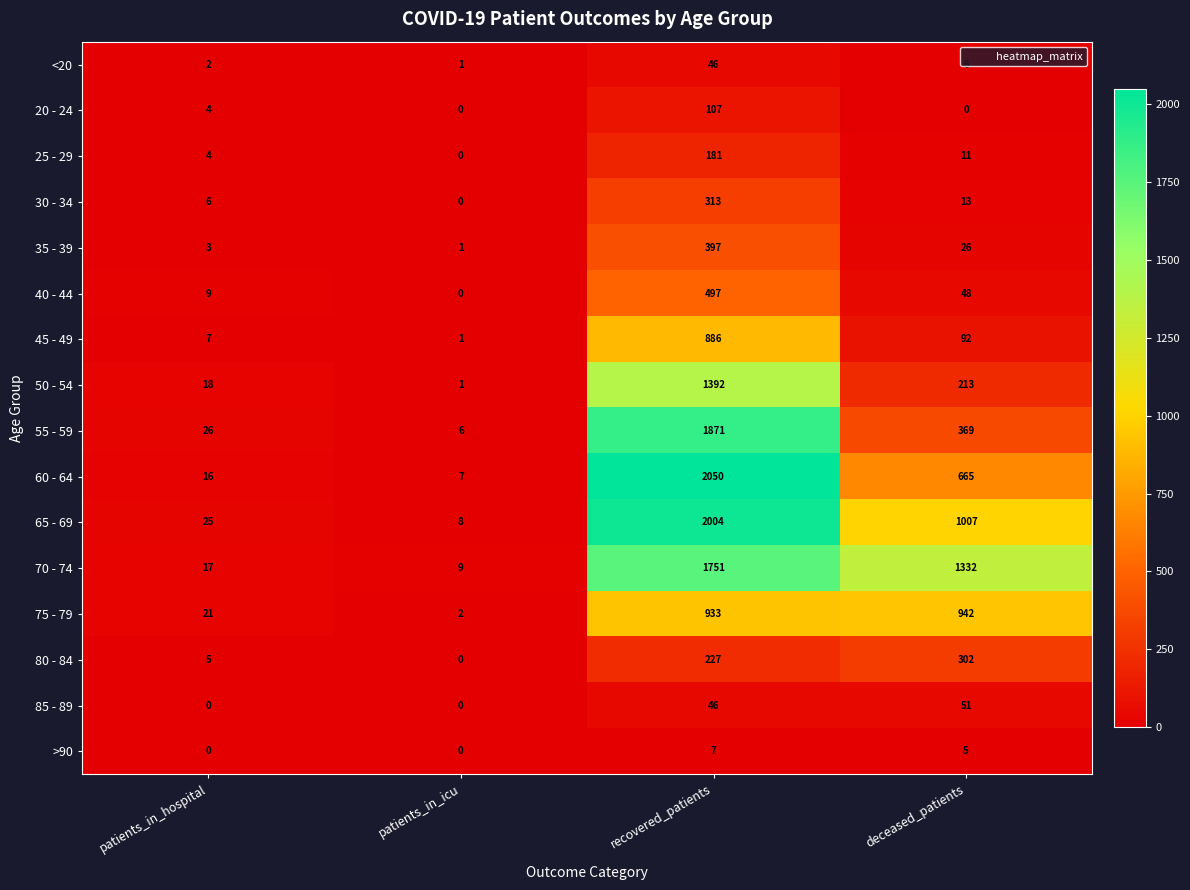

The 85 - 89 series shows 26 at deceased_patients. True or false?

False